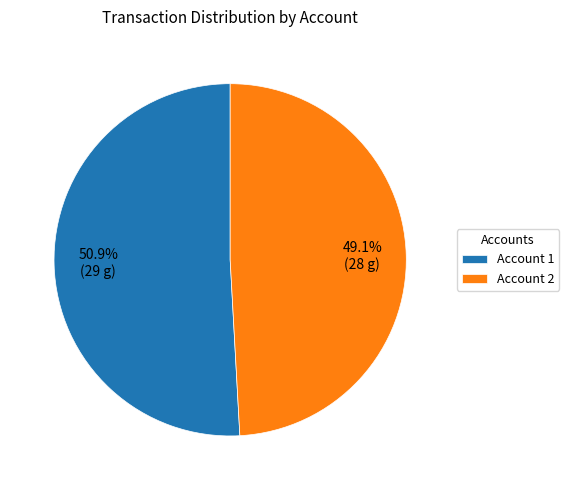

Which slice is the largest?

Account 1